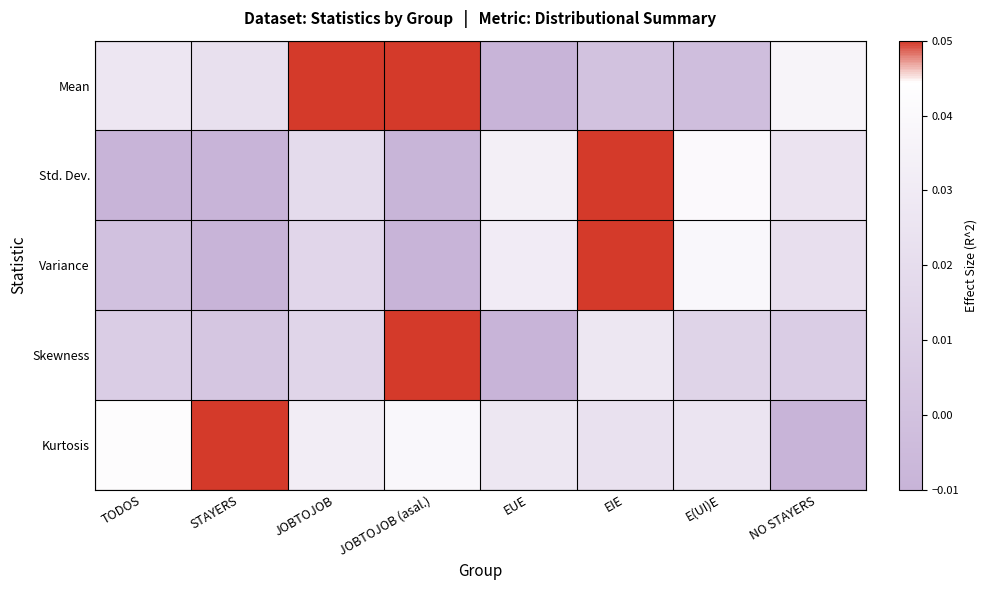

At E(UI)E, list the series in order from smallest to largest.

Mean, Skewness, Kurtosis, Variance, Std. Dev.